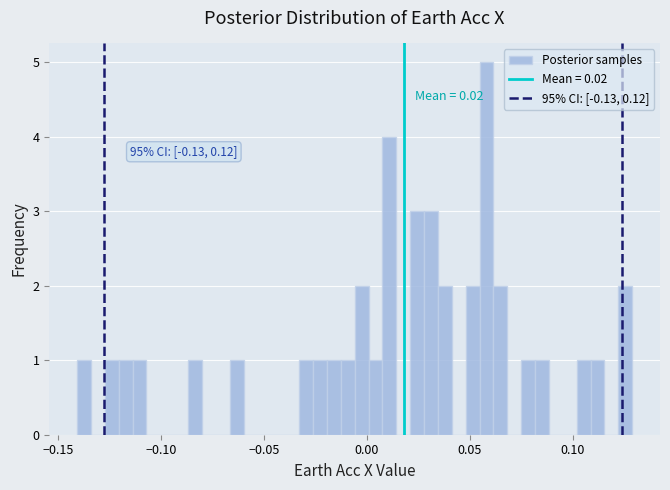

Read against the x-axis, roughly where is the centre of the tallest bar?

0.060